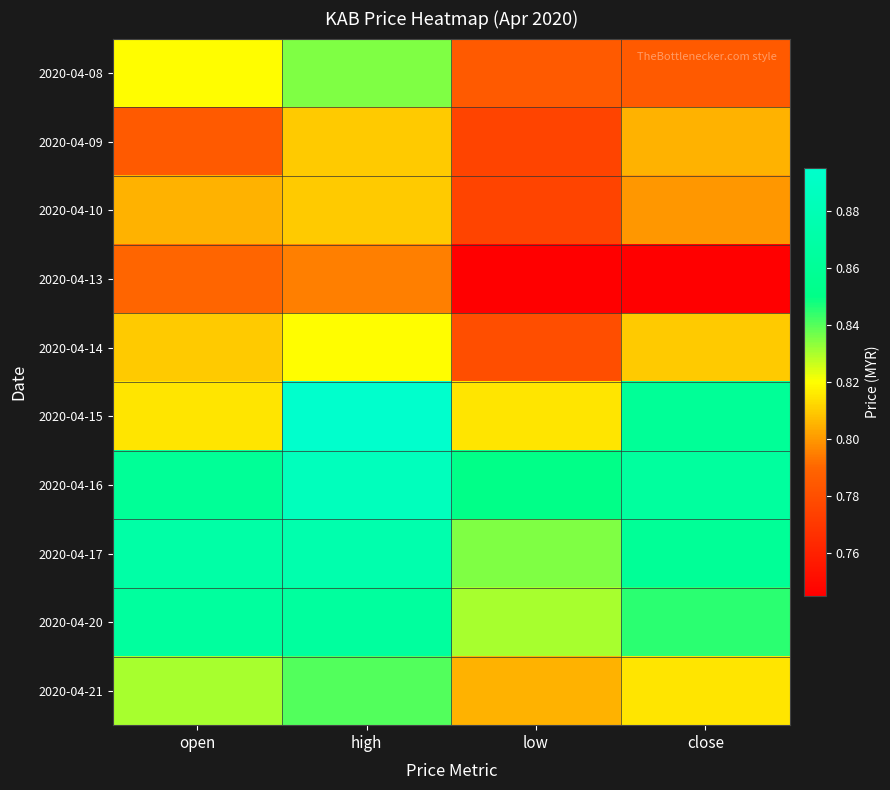

What is the difference between the highest and lowest values at high?

0.1